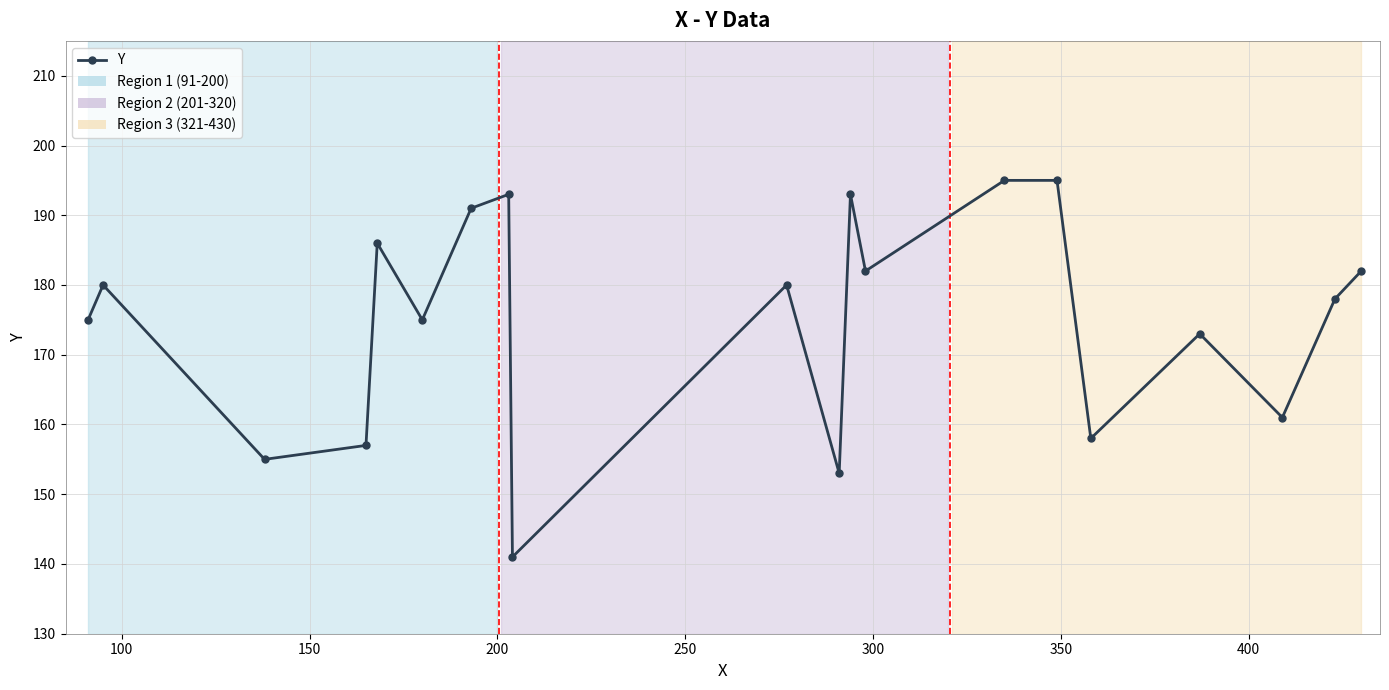

What is the average value?

175